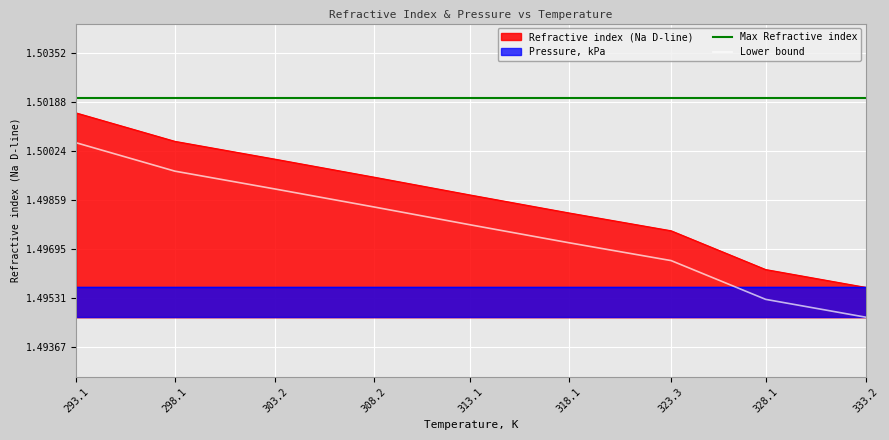

List the labels in order of Lower bound value, smallest first.

333.2, 328.1, 323.3, 318.1, 313.1, 308.2, 303.2, 298.1, 293.1